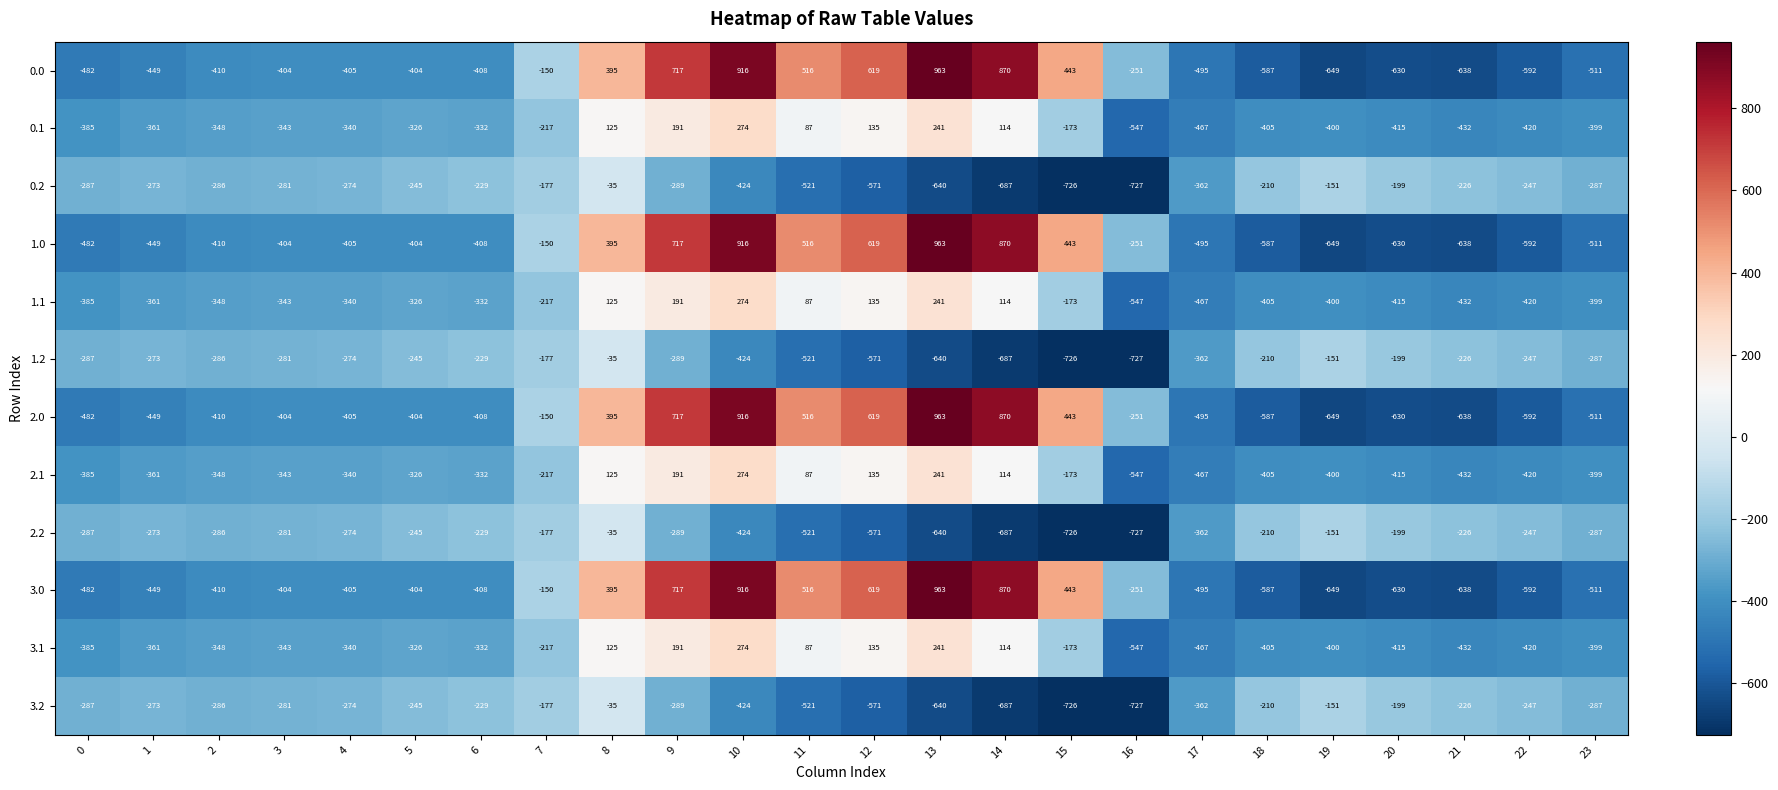

What is the minimum value shown in the chart?

-727